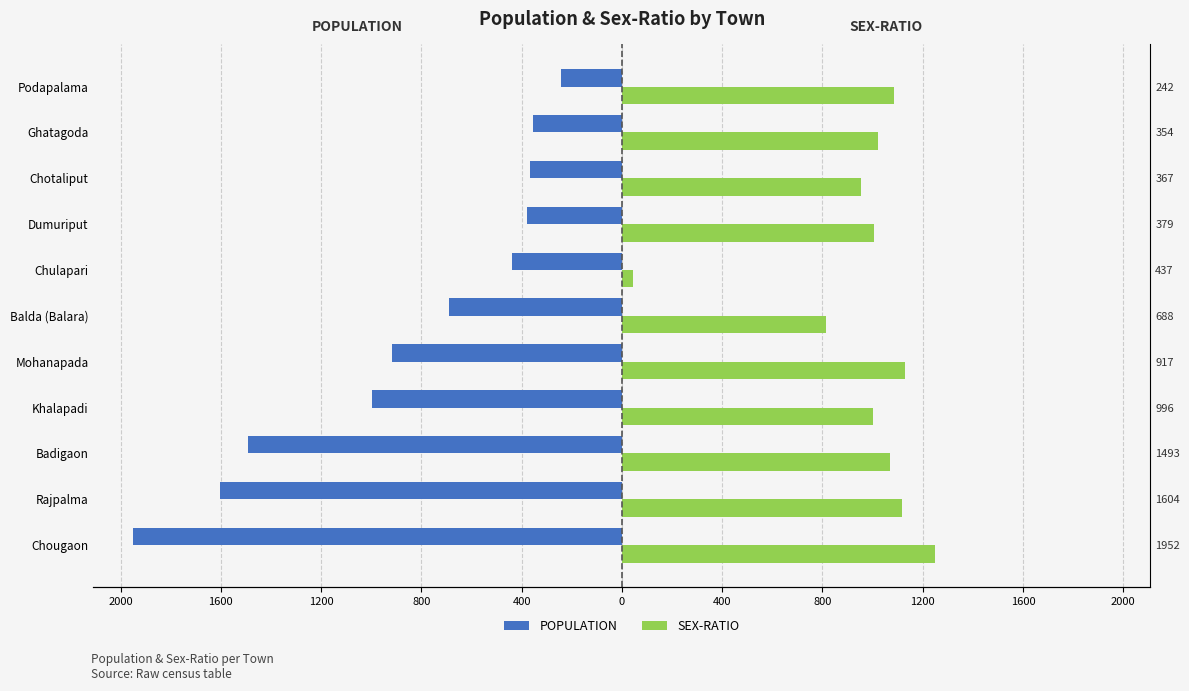

Are the bars grouped side by side (vs. stacked)?

Yes